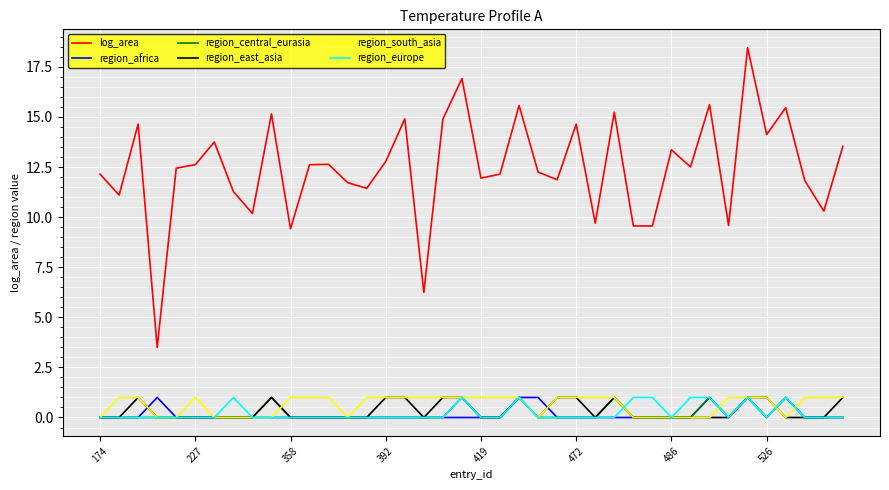

True or false: region_central_eurasia and log_area cross at least once.

False